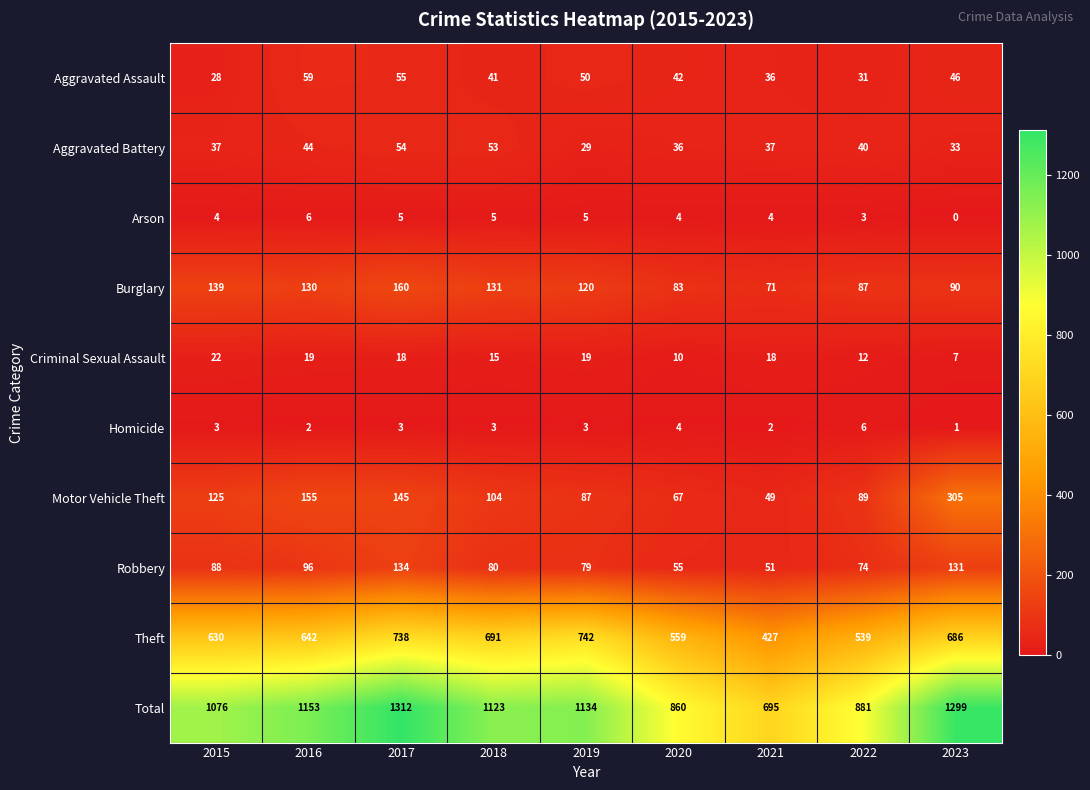

The Robbery series shows 51 at 2021. True or false?

True